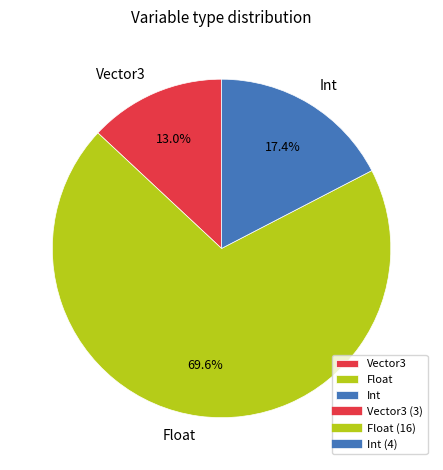

True or false: Vector3 accounts for 13% of the total.

True